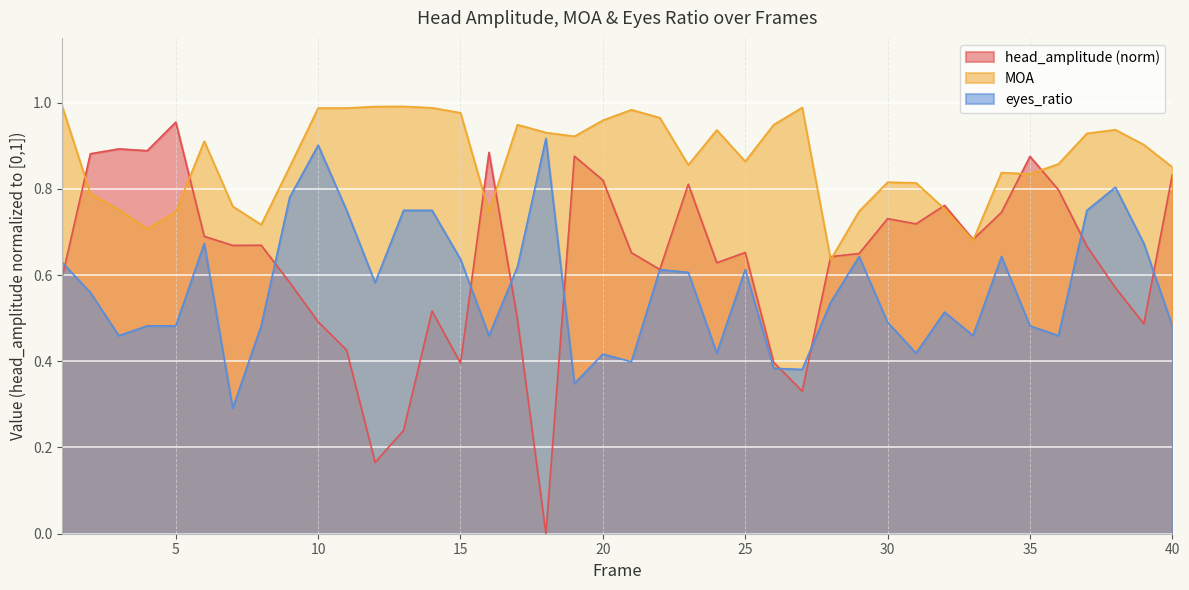

What is the spread (max minus min) of values at 1?

0.4